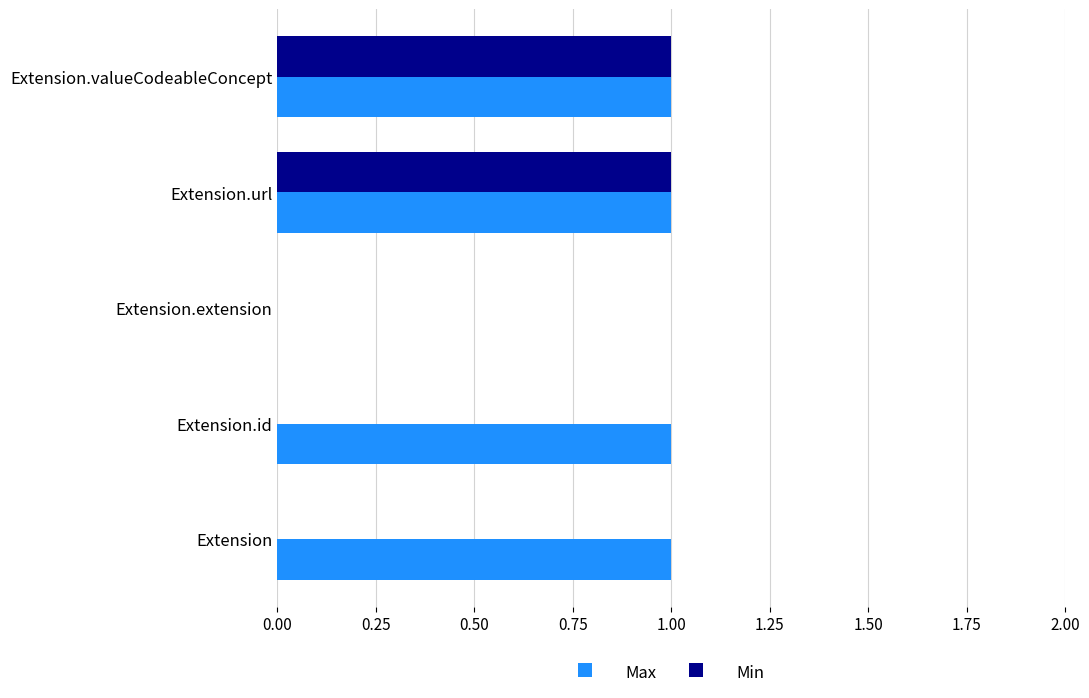

Is it true that Min equals 1 at Extension.valueCodeableConcept?

True